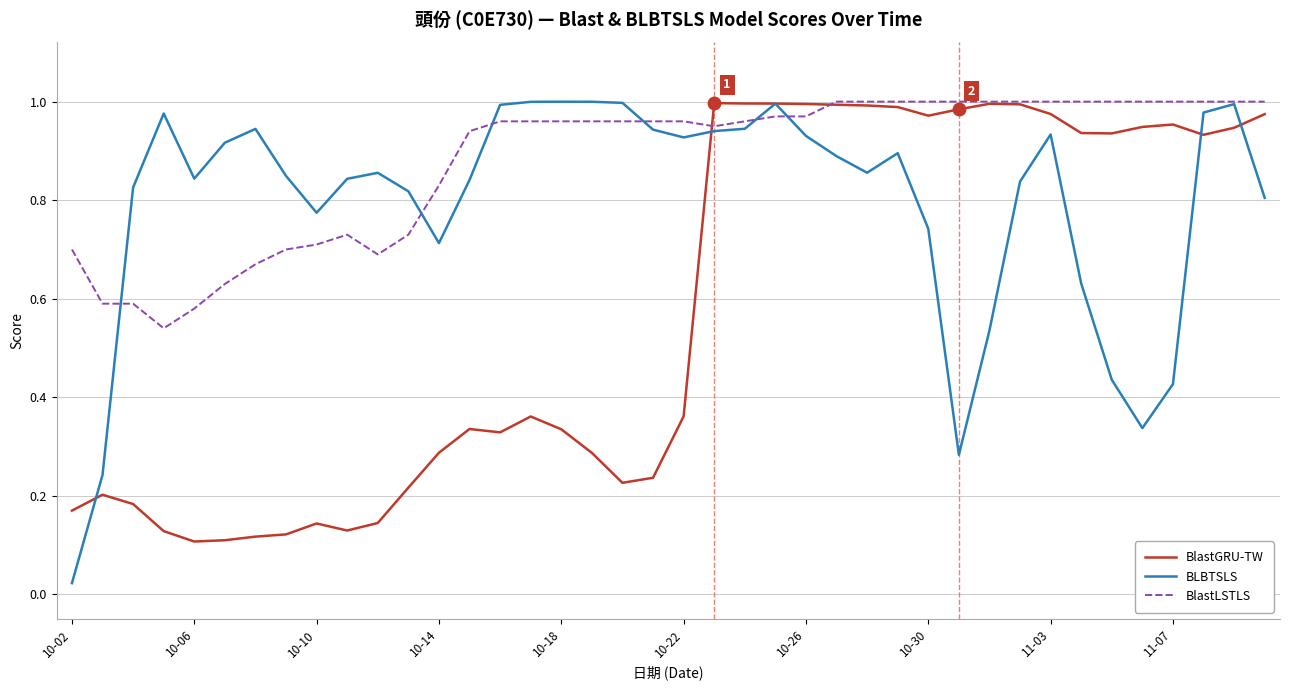

Which series has the largest total across all categories?

BlastLSTLS